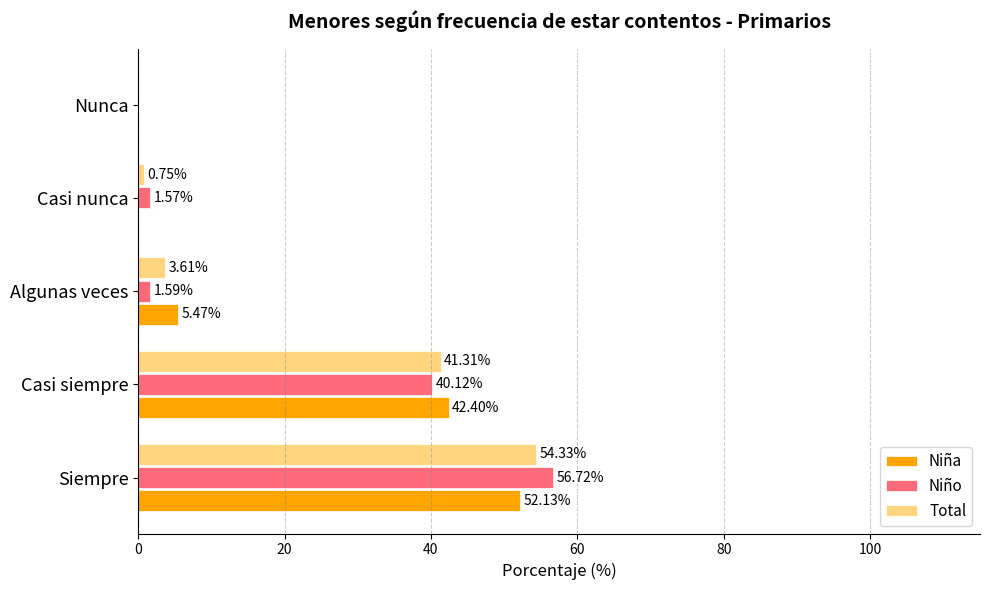

What is the sum of the Niño values at Siempre and Algunas veces?

58.3